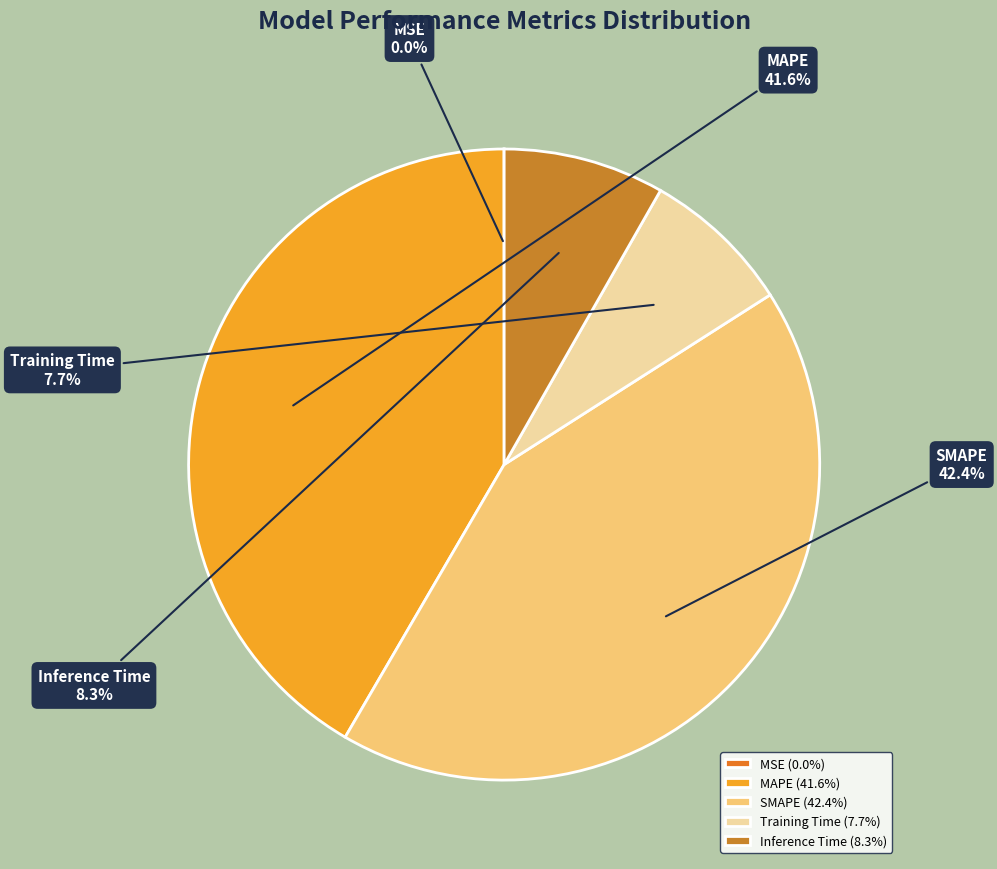

Which has a higher value, SMAPE or Inference Time?

SMAPE